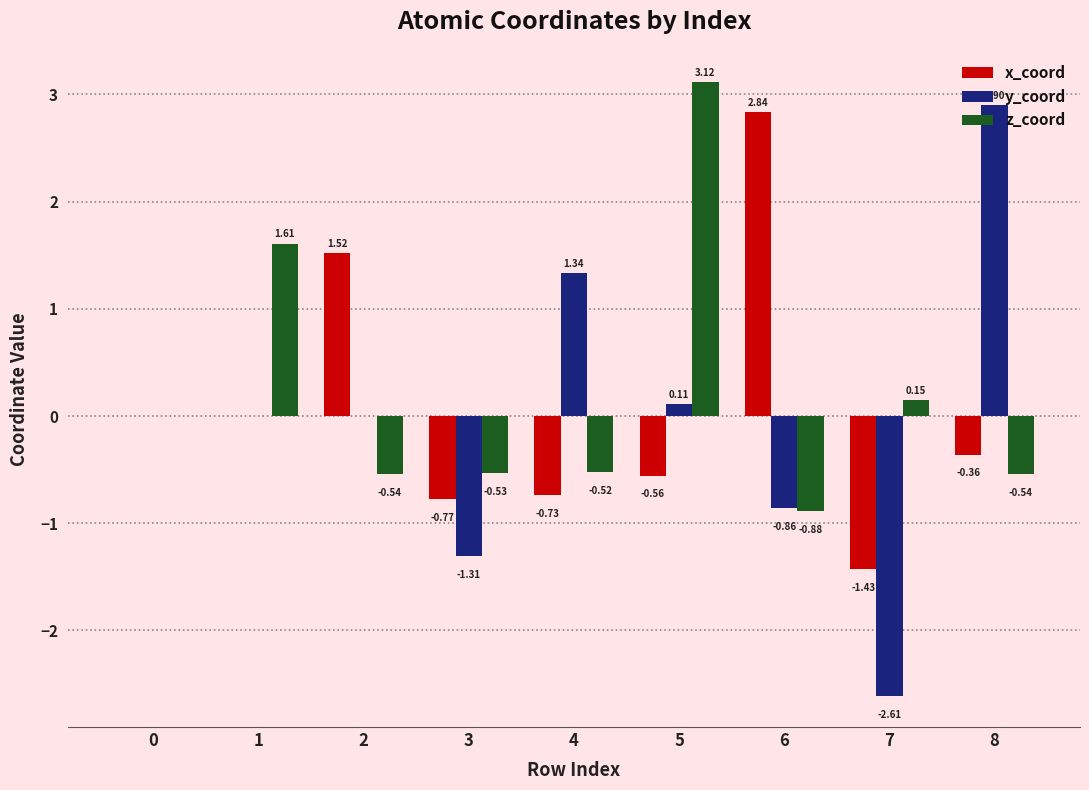

Between 4 and 8, which series saw the biggest shift?

y_coord